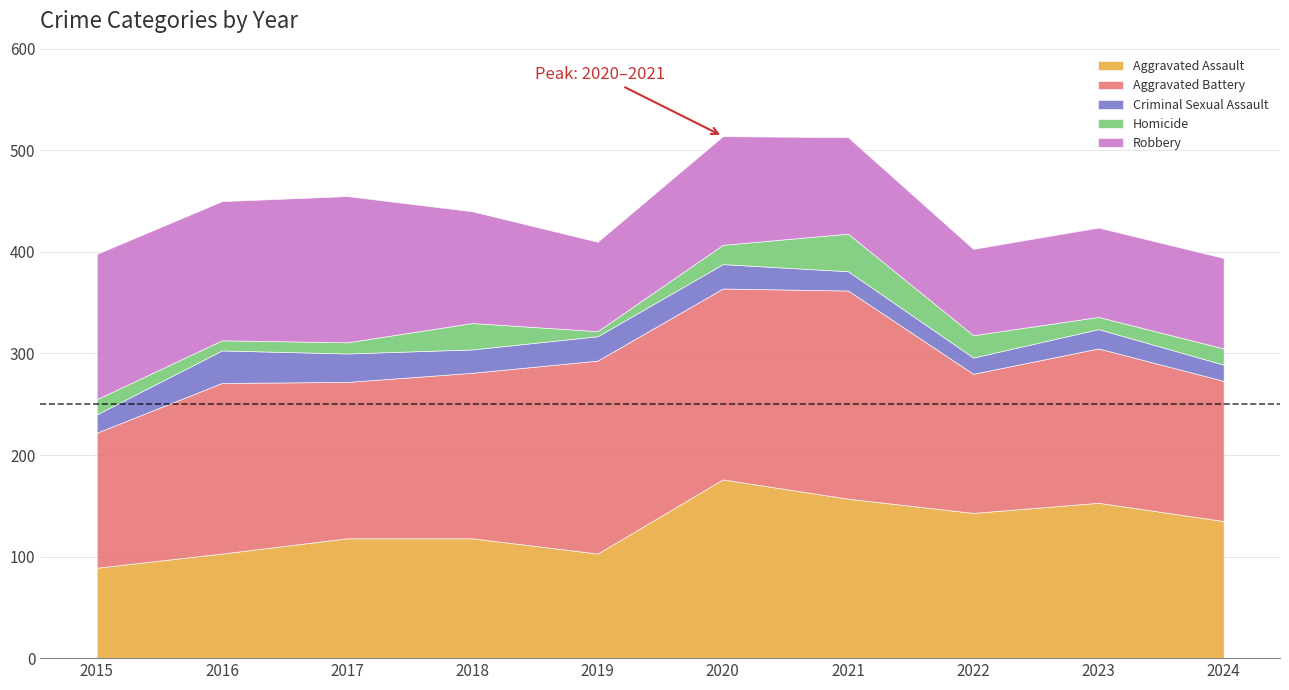

True or false: Criminal Sexual Assault and Aggravated Battery cross at least once.

False